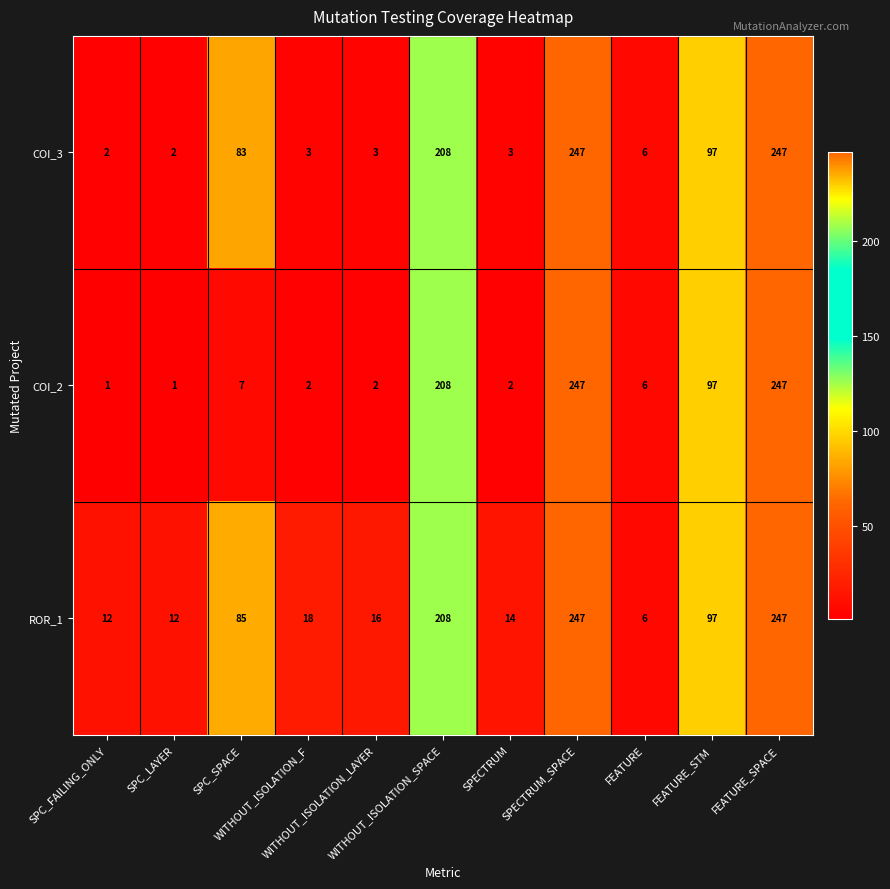

How many distinct data groups are displayed?

3